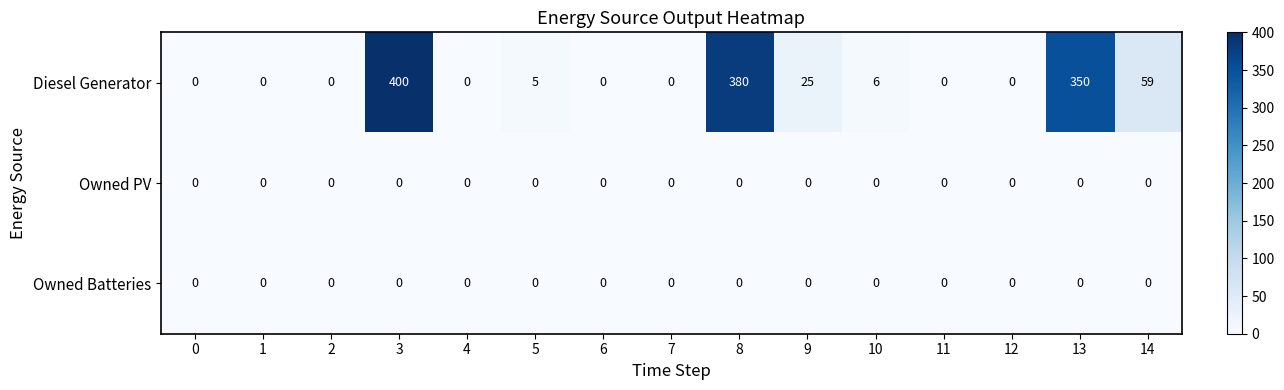

What is the total value across all series at 13?

350